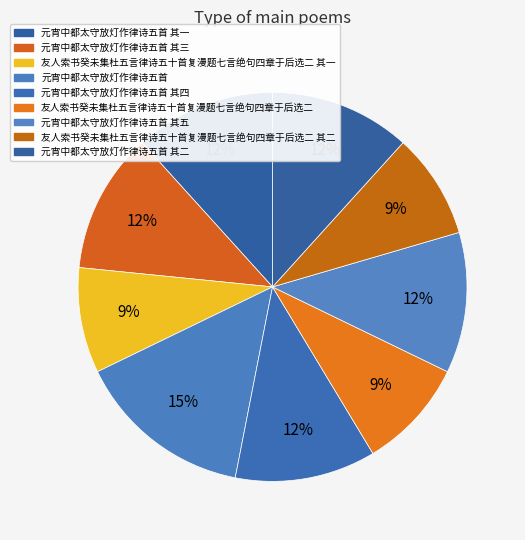

Combined, do 元宵中都太守放灯作律诗五首 其一 and 友人索书癸未集杜五言律诗五十首复漫题七言绝句四章于后选二 其二 account for over 50%?

No